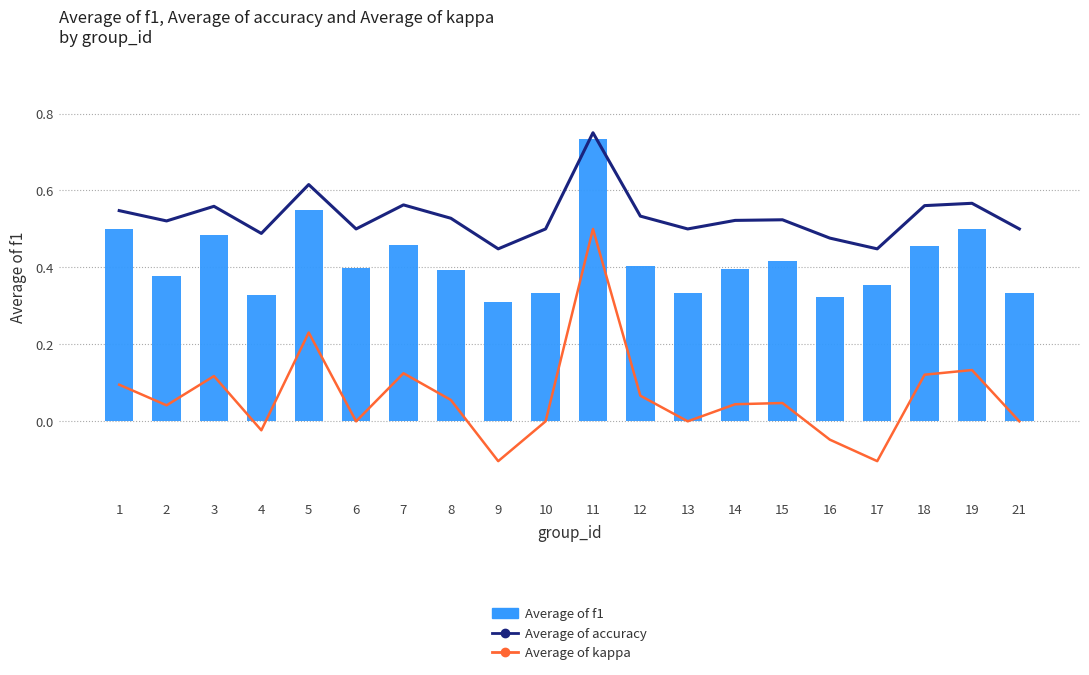

What is the value of the accuracy bar at the 8th from the left?

0.5